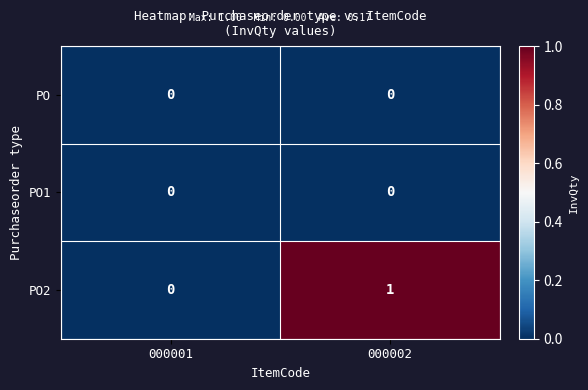

The PO2 series shows 2 at 000002. True or false?

False